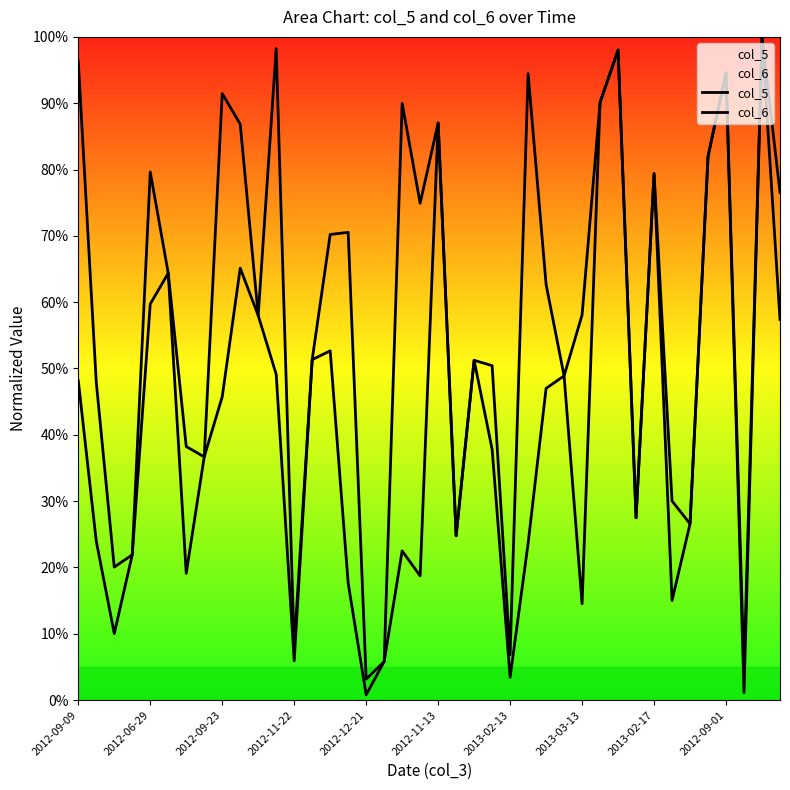

Is it true that col_6 equals 24.0 at 2012-06-29?

True